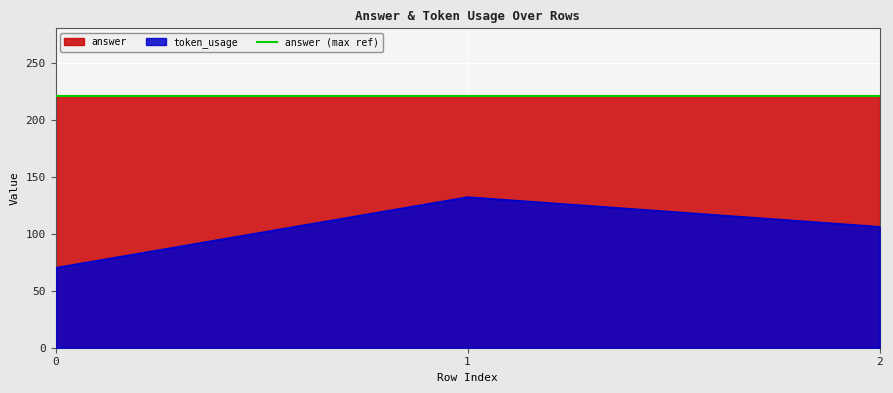

How many series are shown in this chart?

2